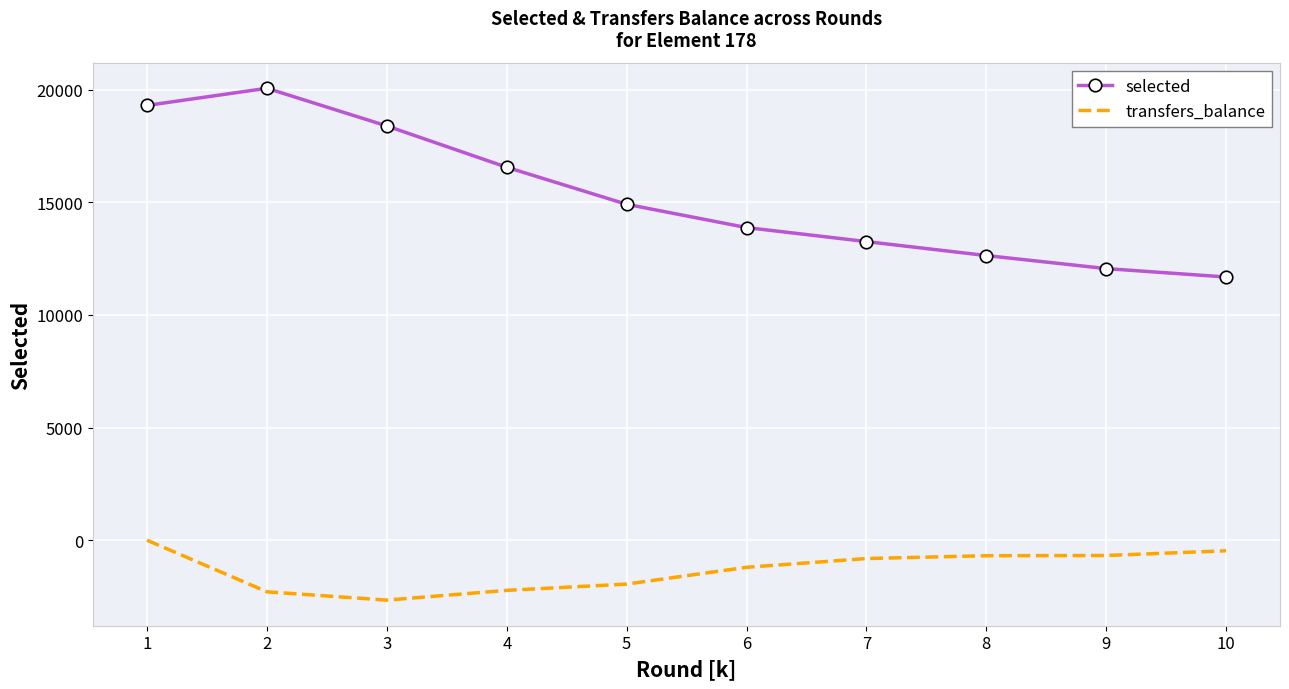

What is the total value across all series at 8?

11952